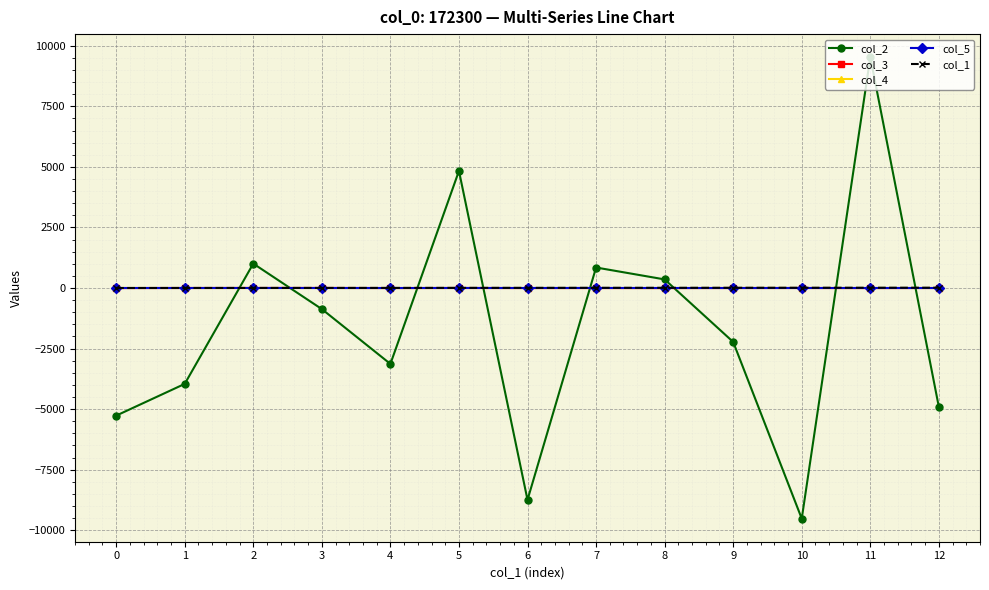

Is it true that col_2 equals -855.8 at 1?

False